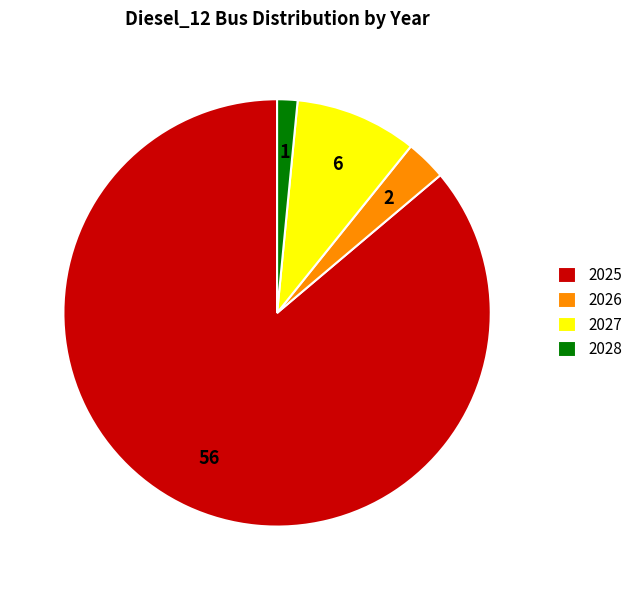

How many slices are in this pie chart?

4